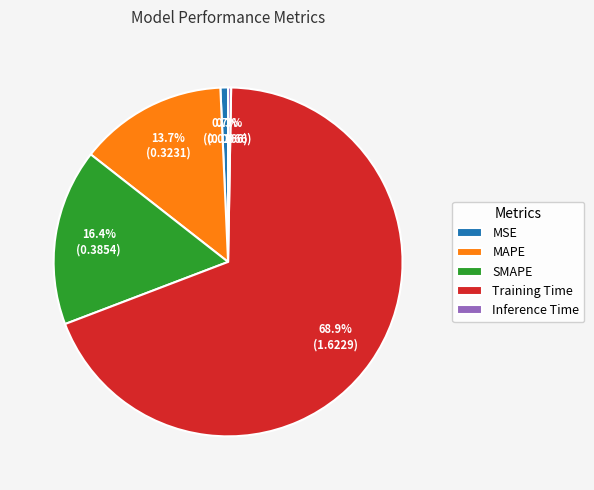

What is the largest slice in the pie chart?

Training Time